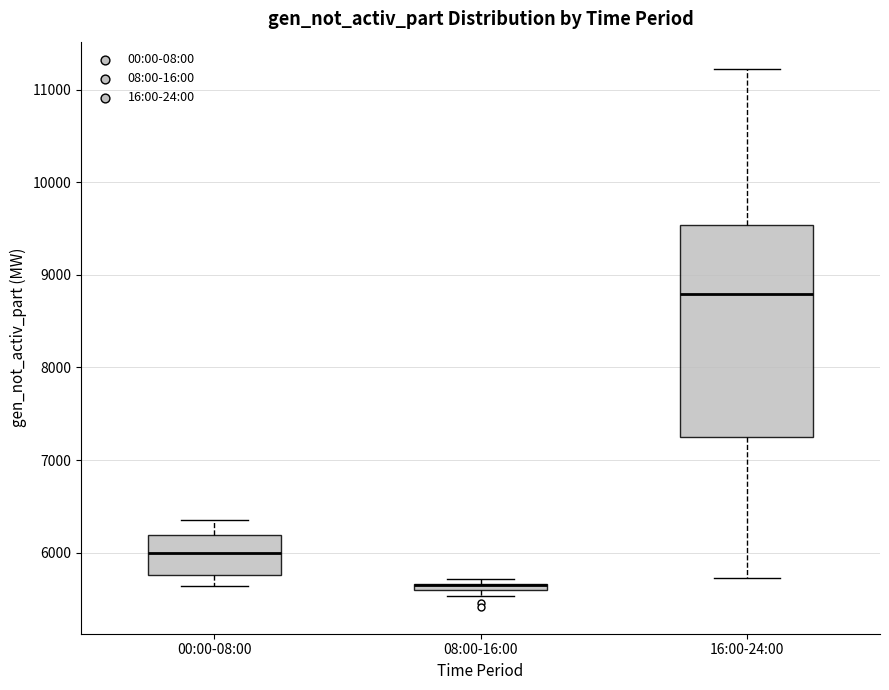

Comparing the boxes themselves (not the whiskers), which one is the tallest?

16:00-24:00